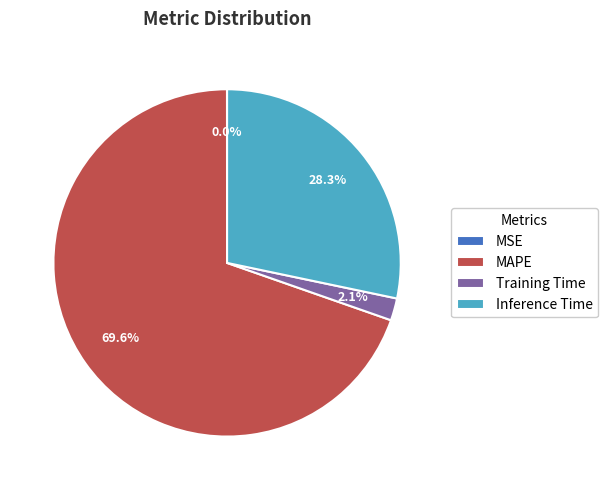

Which slice is the largest?

MAPE